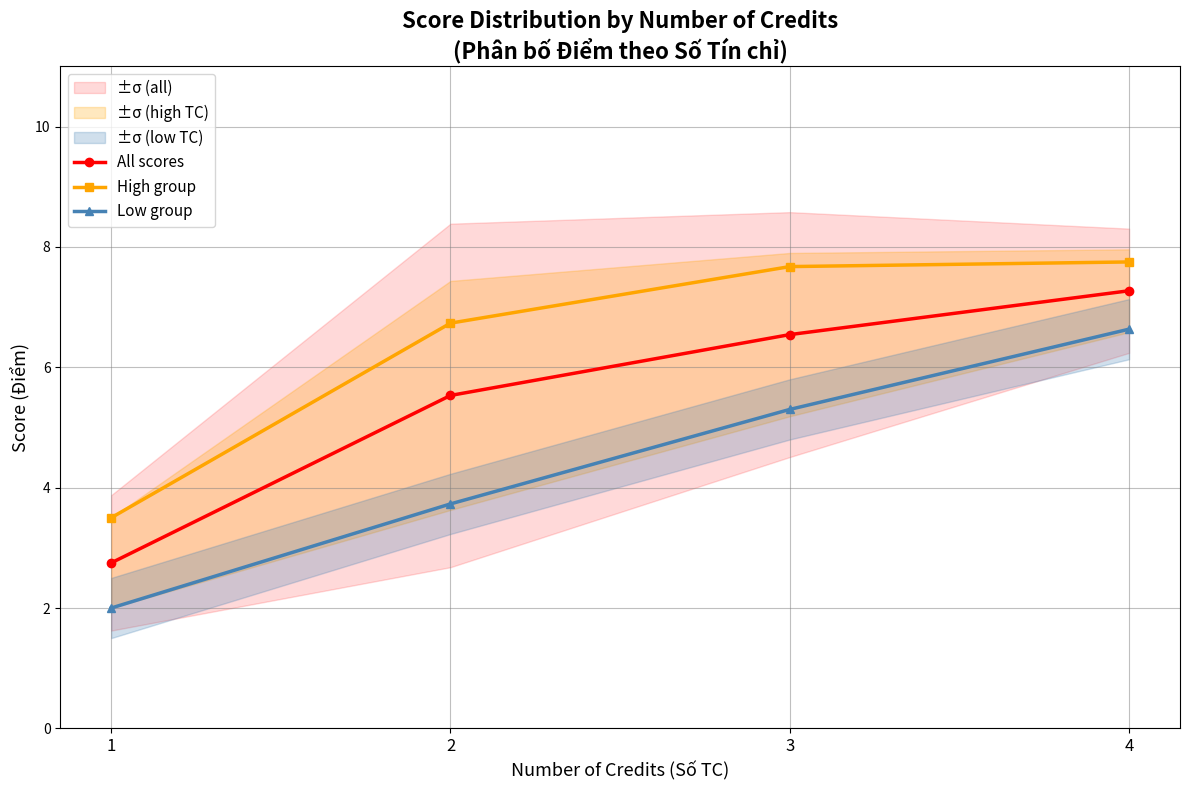

Rank the series at 2 from highest to lowest value.

High group, All scores, Low group